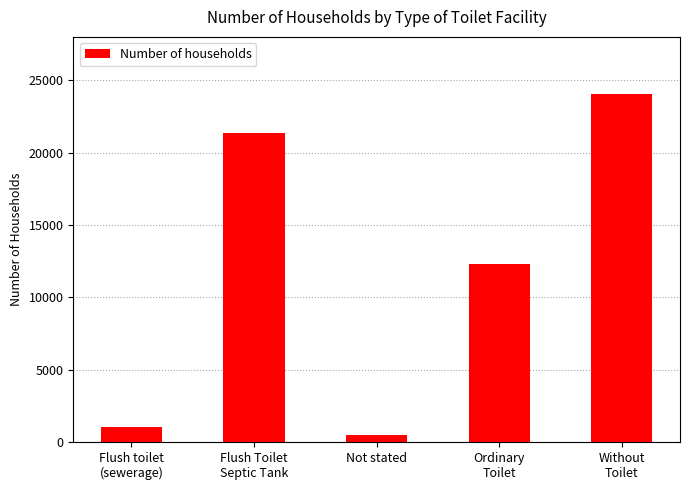

What is the difference between the values at Without
Toilet and Flush Toilet
Septic Tank?

2726